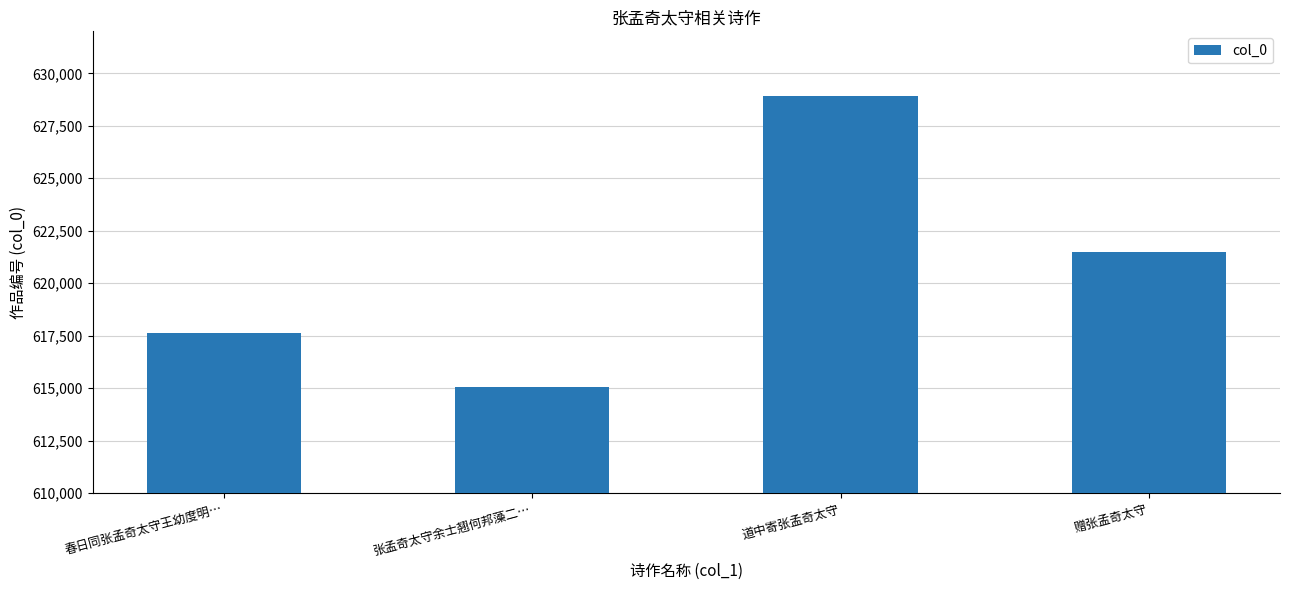

Rank the categories by value from lowest to highest.

张孟奇太守余士翘何邦藻二…, 春日同张孟奇太守王幼度明…, 赠张孟奇太守, 道中寄张孟奇太守